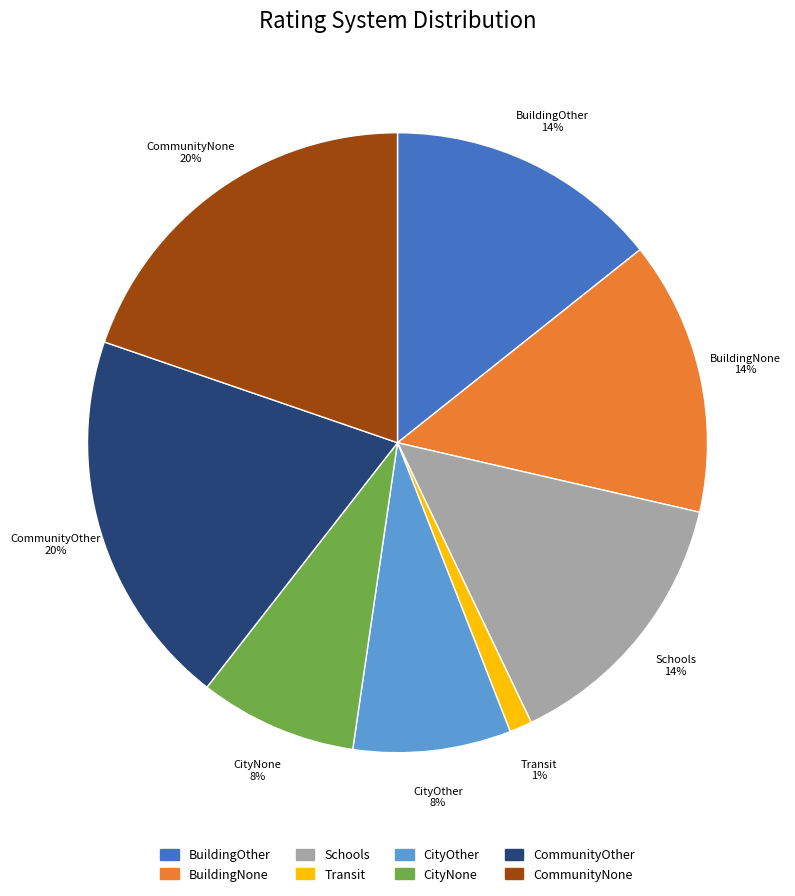

Combined, do CityOther and BuildingNone account for over 50%?

No